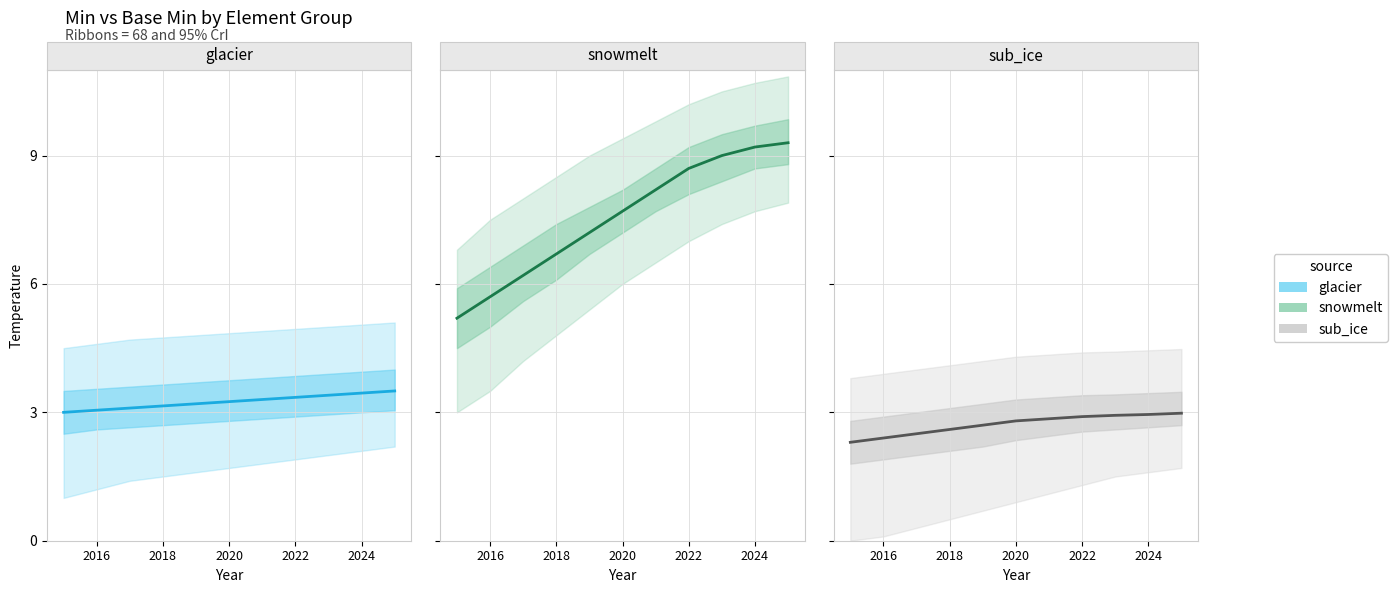

What is the maximum value shown in the chart?

9.3